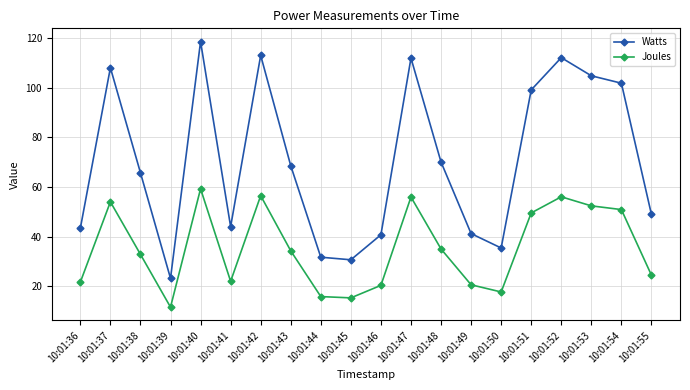

Does the chart display data point markers on the line(s)?

Yes